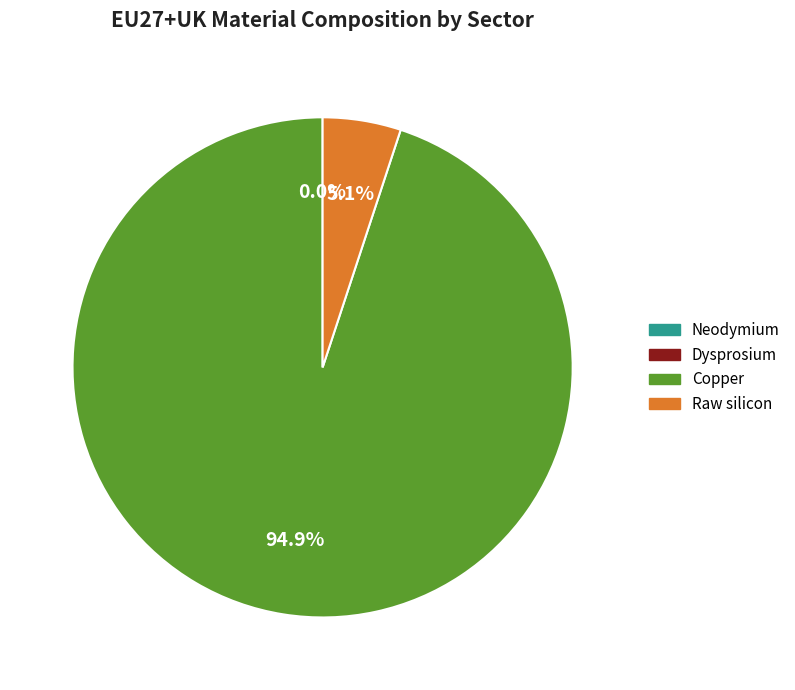

Do Raw silicon and Copper together represent more than half of the pie?

Yes